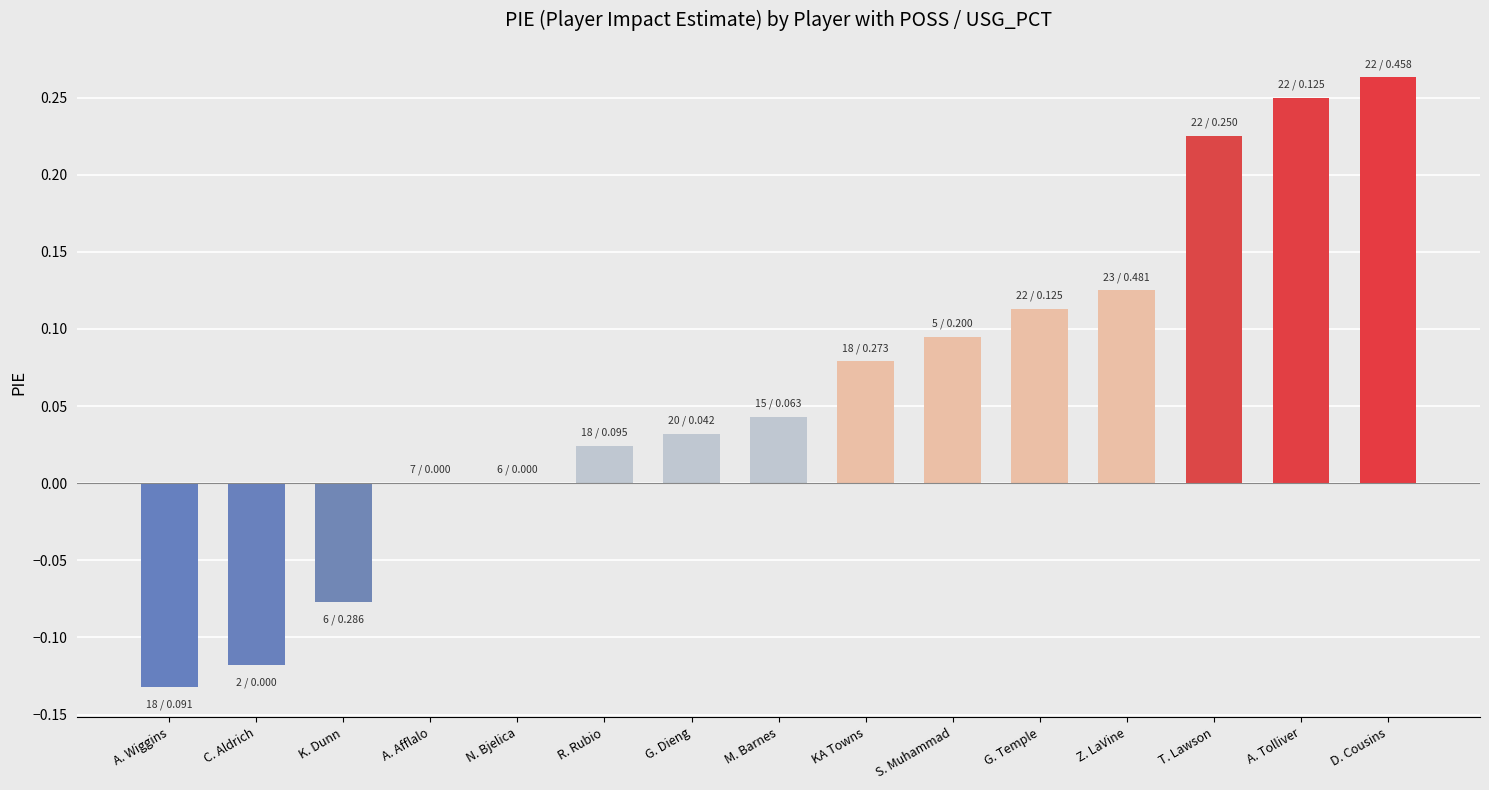

Which has a higher value, N. Bjelica or D. Cousins?

D. Cousins